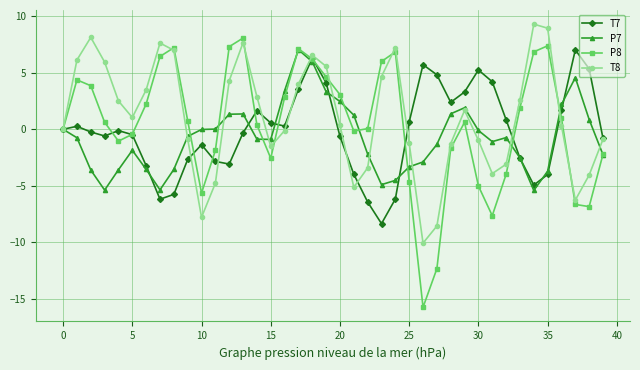

Which series has the widest spread of values?

P8